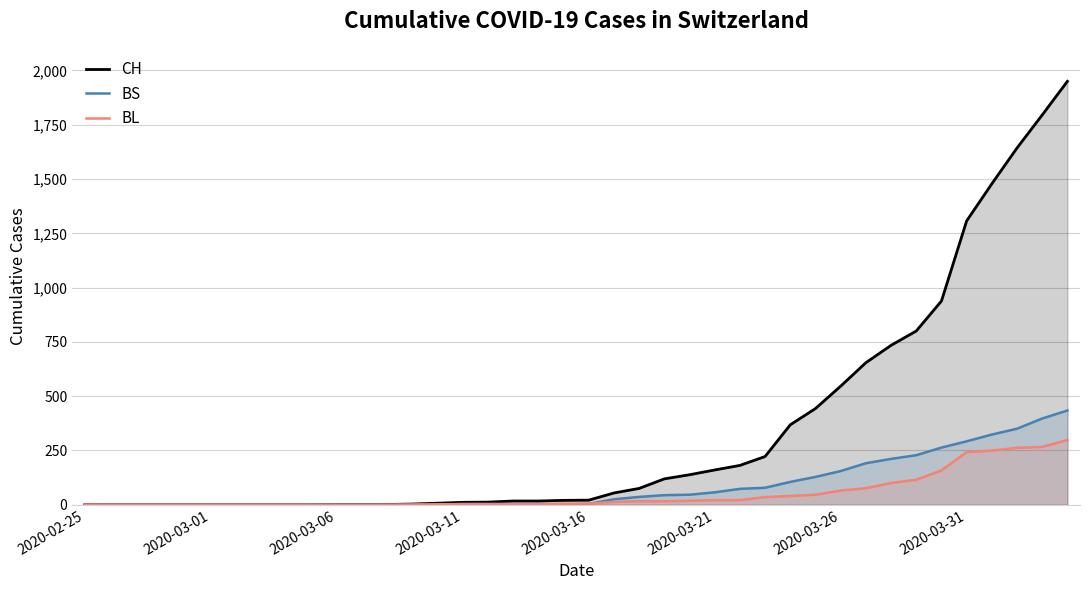

What is the average value of the BS series?

86